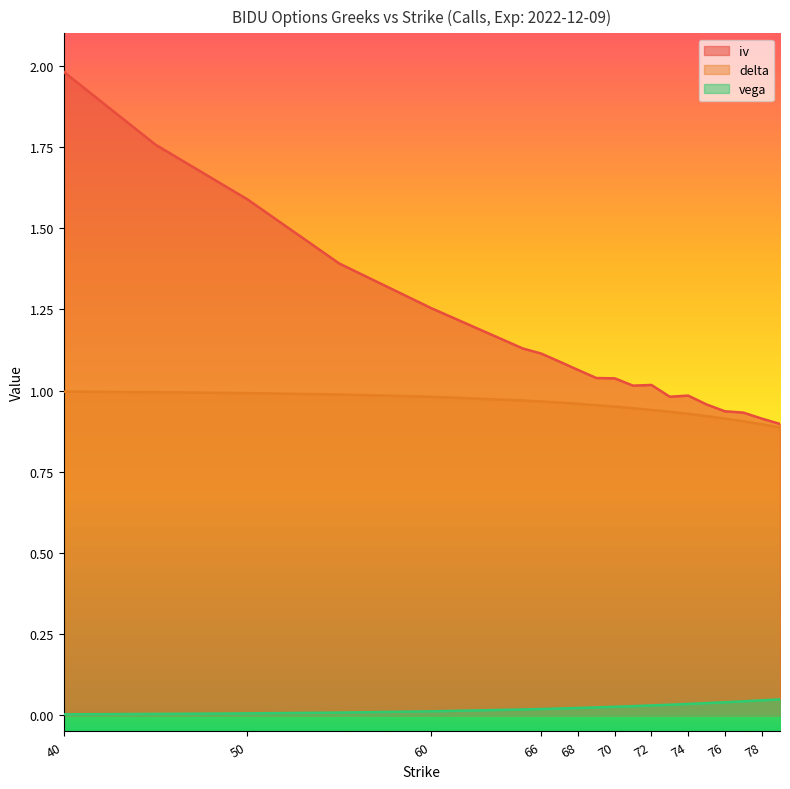

At which label is delta closest to 0?

79